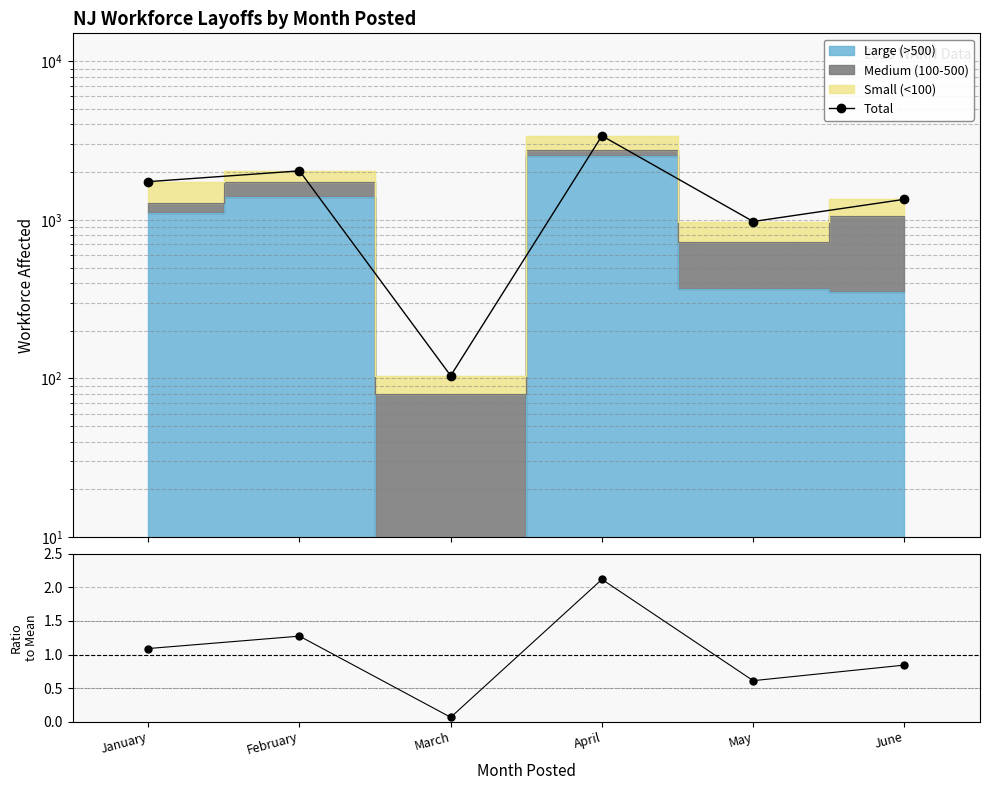

Reading left to right, transcribe all the data shown in this chart.

Total: 1741.0	2036.0	104.0	3388.0	976.0	1347.0
Ratio to mean: 1.1	1.3	0.1	2.1	0.6	0.8